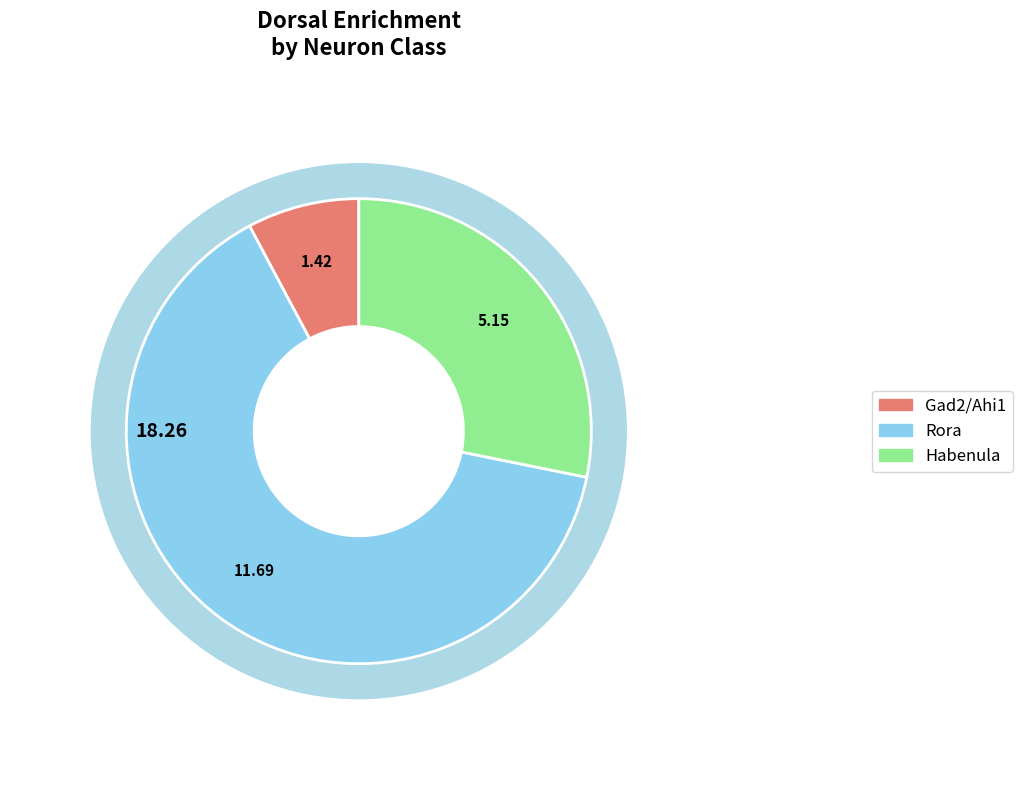

Does Gad2/Ahi1 account for over 50% of the chart?

No